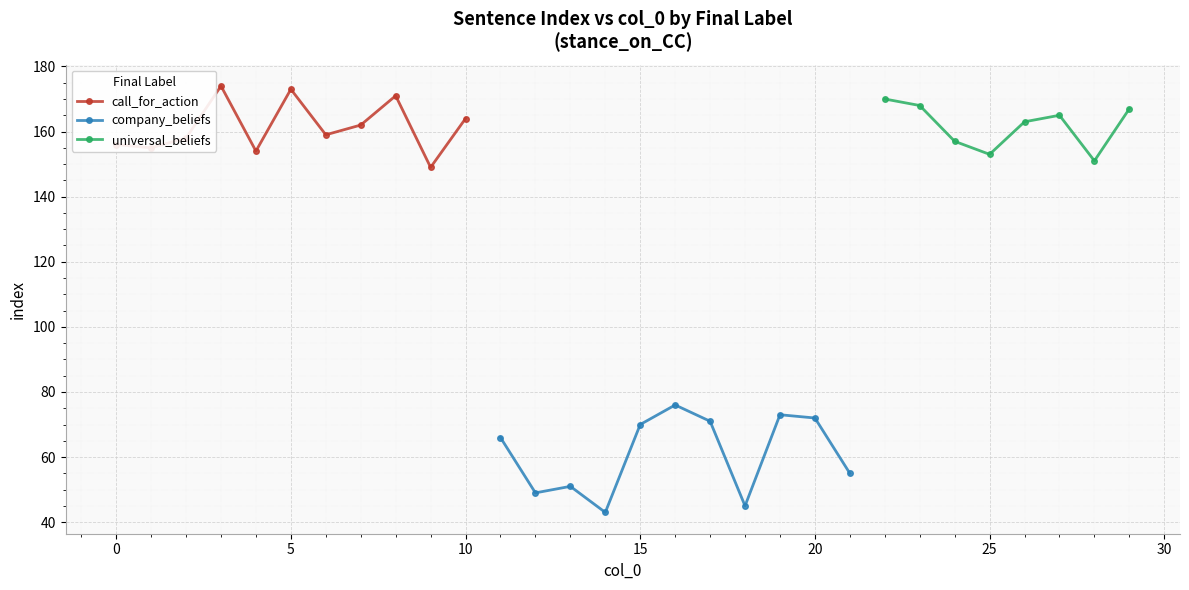

How many interior local peaks does the call_for_action series have?

3